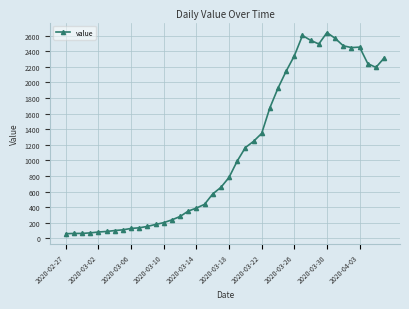

What is the value of the 31st point from the left?

2540